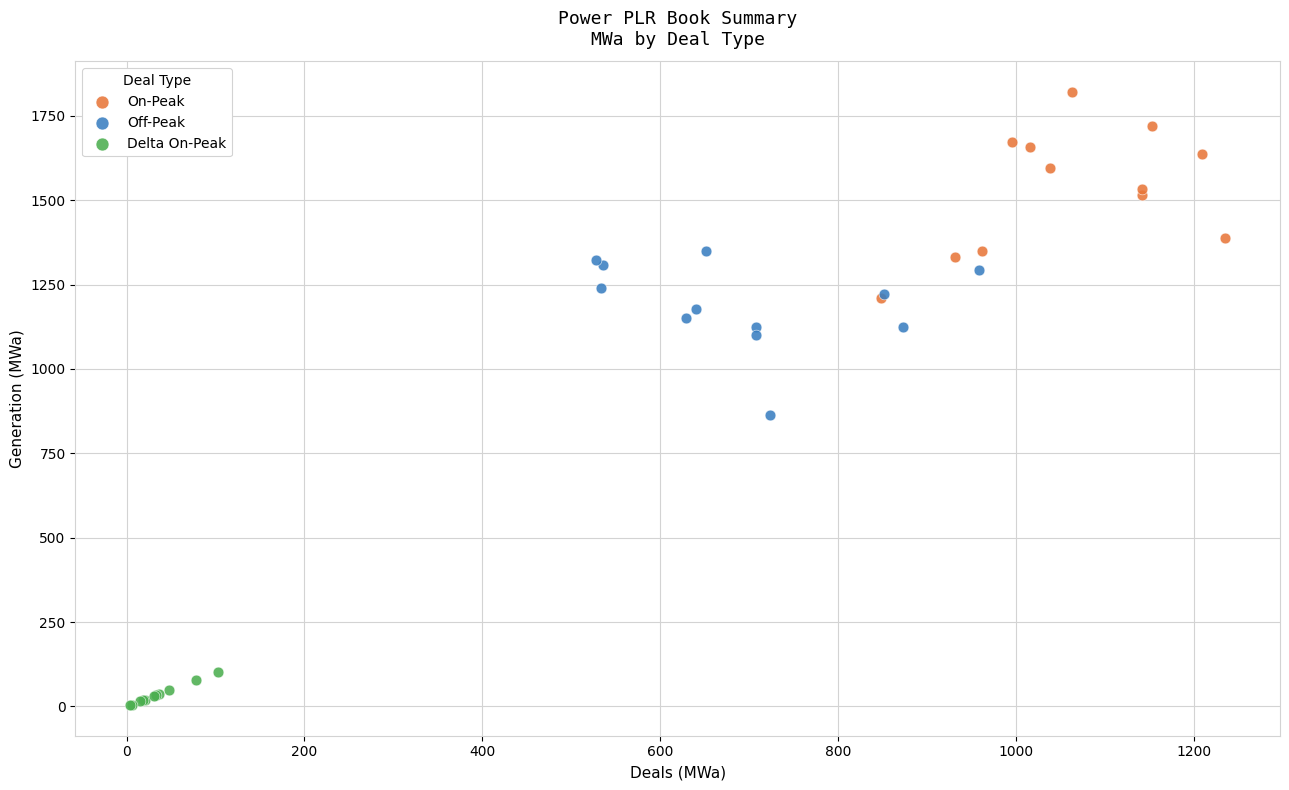

Which series has the largest Y range (max minus min)?

On-Peak